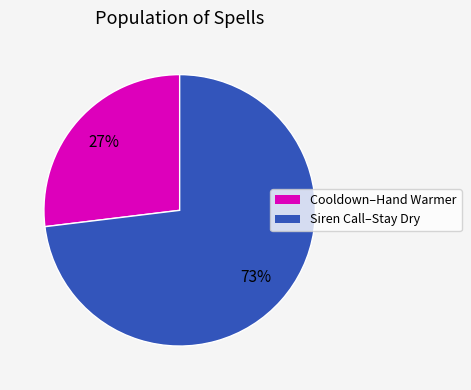

To the nearest percent, what is the average slice percentage?

50%